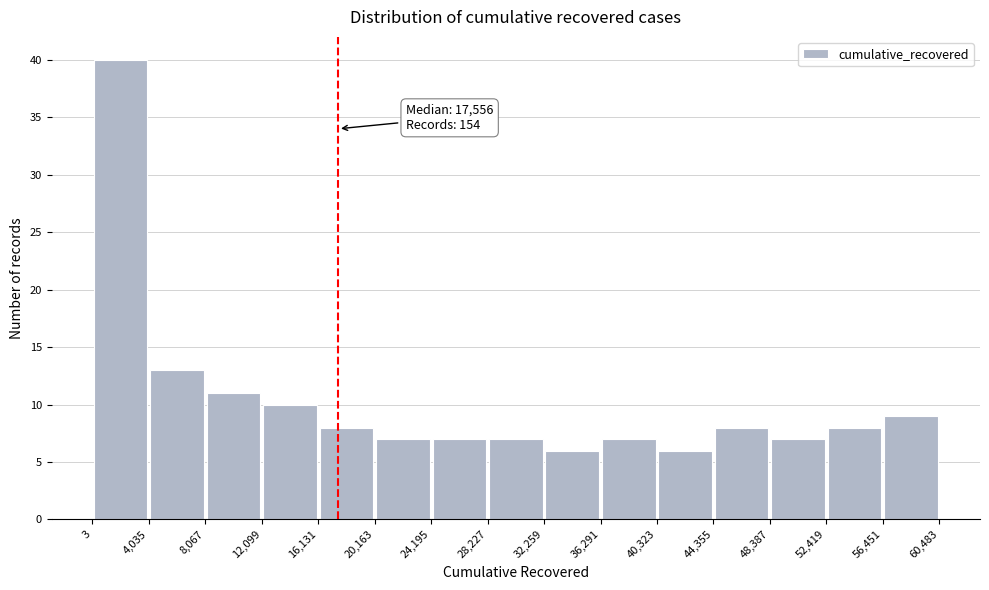

Which range on the x-axis has the tallest bar?

3 to 4,035